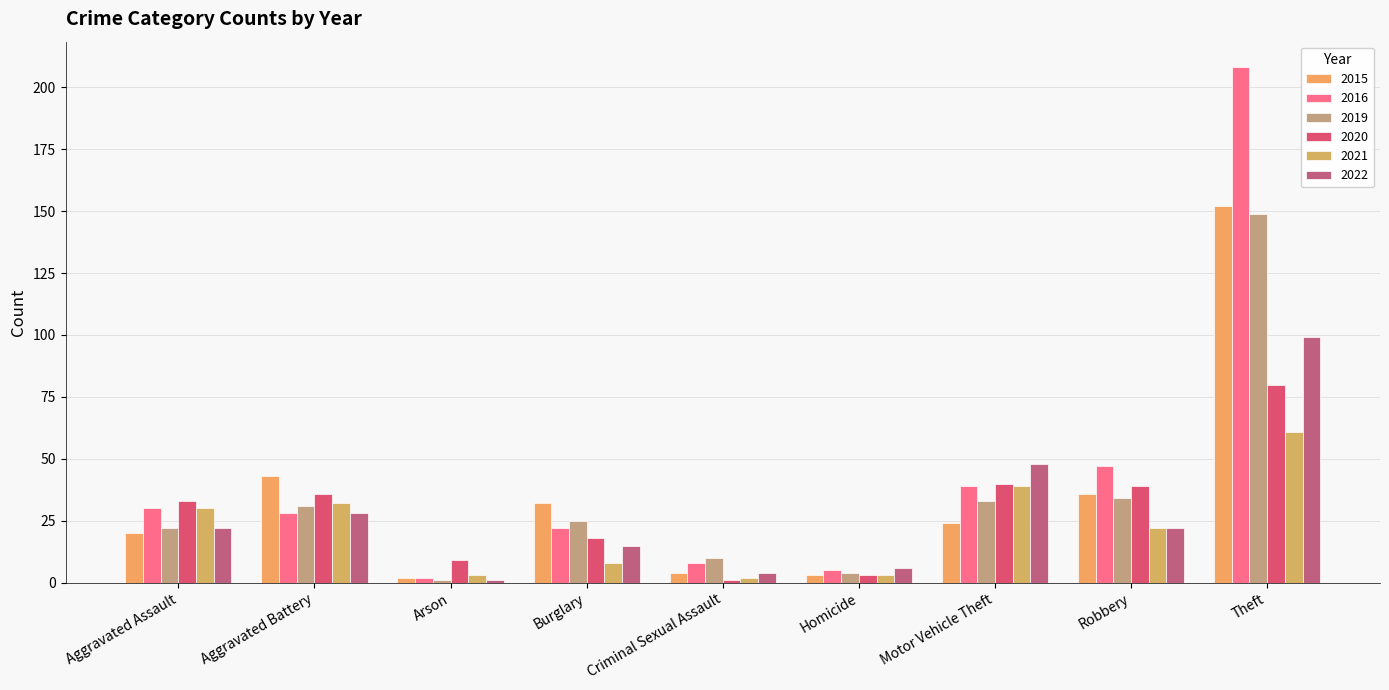

How many groups of bars are there?

9